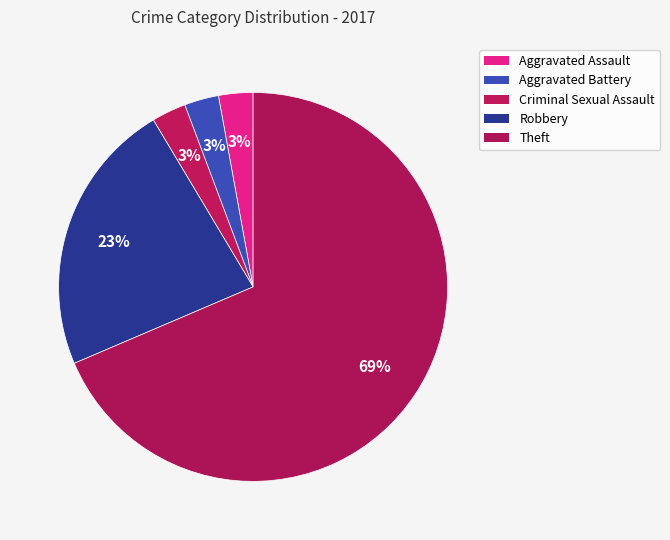

To the nearest percent, what percentage of the pie is Aggravated Assault?

3%